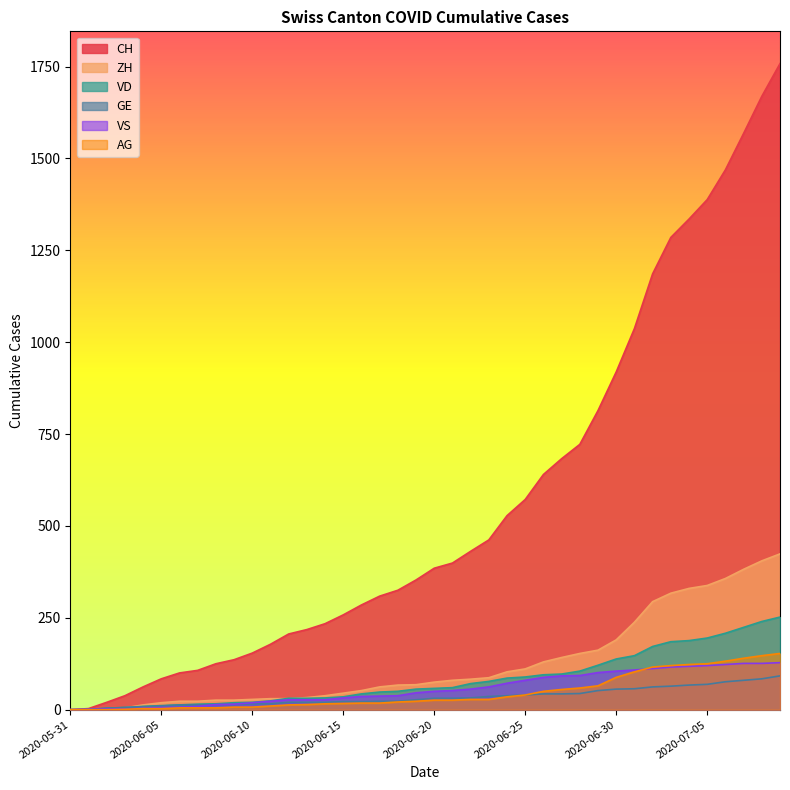

At which category is the sum across all series the highest?

2020-07-09